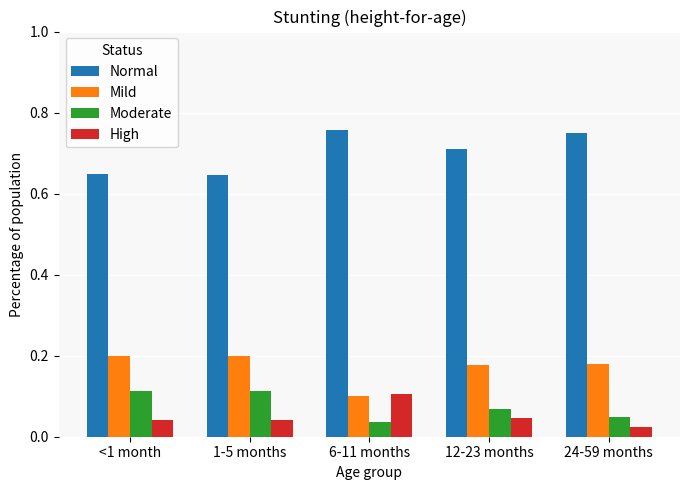

True or false: High has a value of 0.1 at 6-11 months.

True